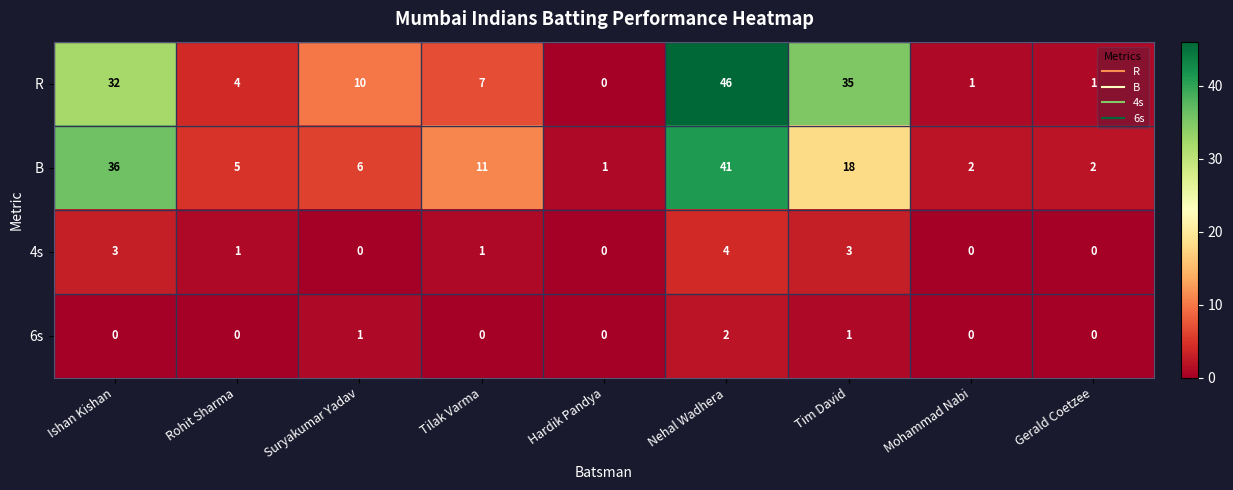

What is the spread (max minus min) of values at Tilak Varma?

11